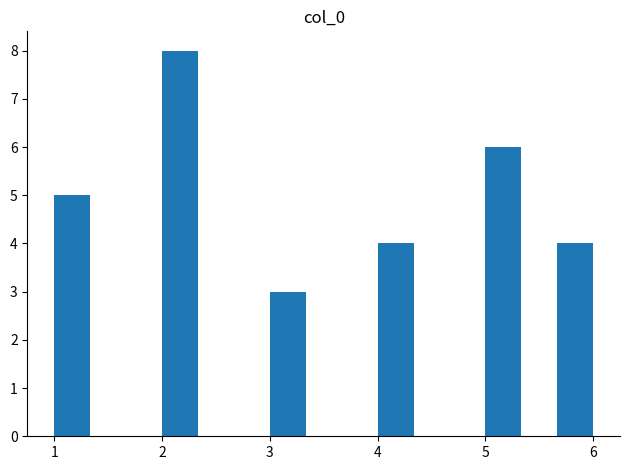

Read against the x-axis, roughly where is the centre of the tallest bar?

2.2